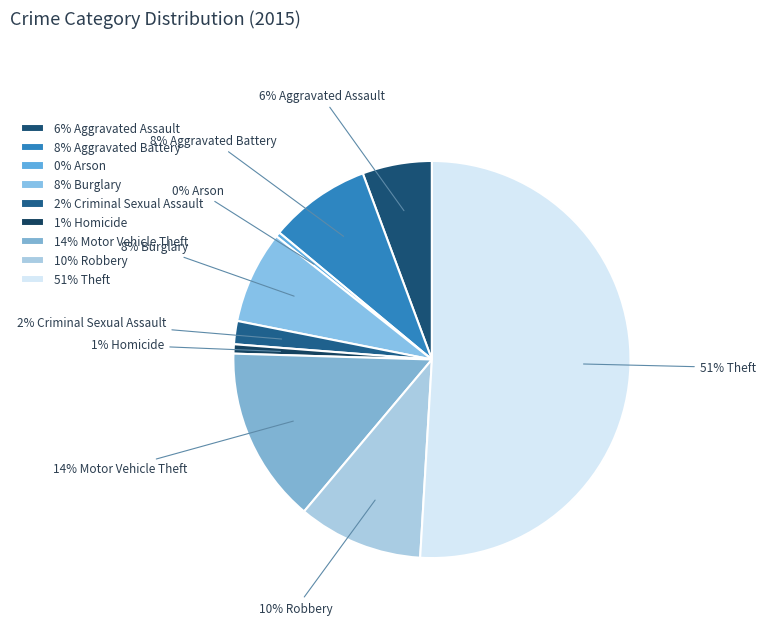

To the nearest percent, what is the average slice percentage?

11%